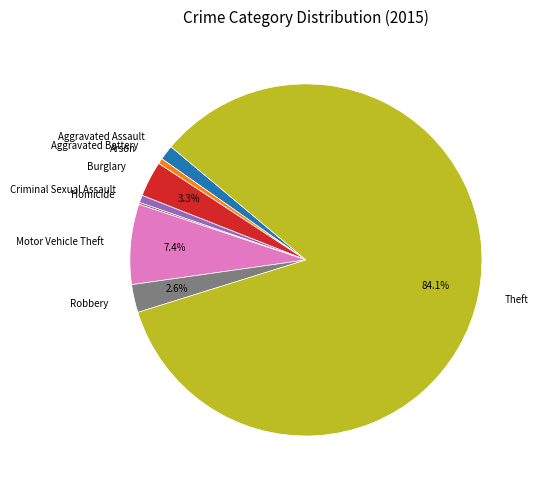

Does Criminal Sexual Assault account for over 50% of the chart?

No